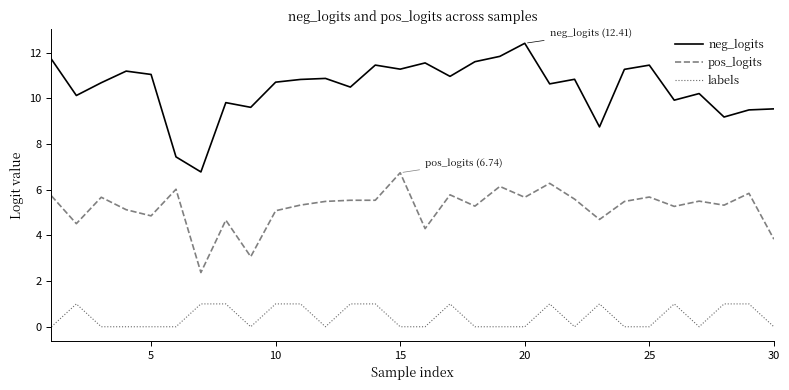

Which series has the largest total across all categories?

neg_logits